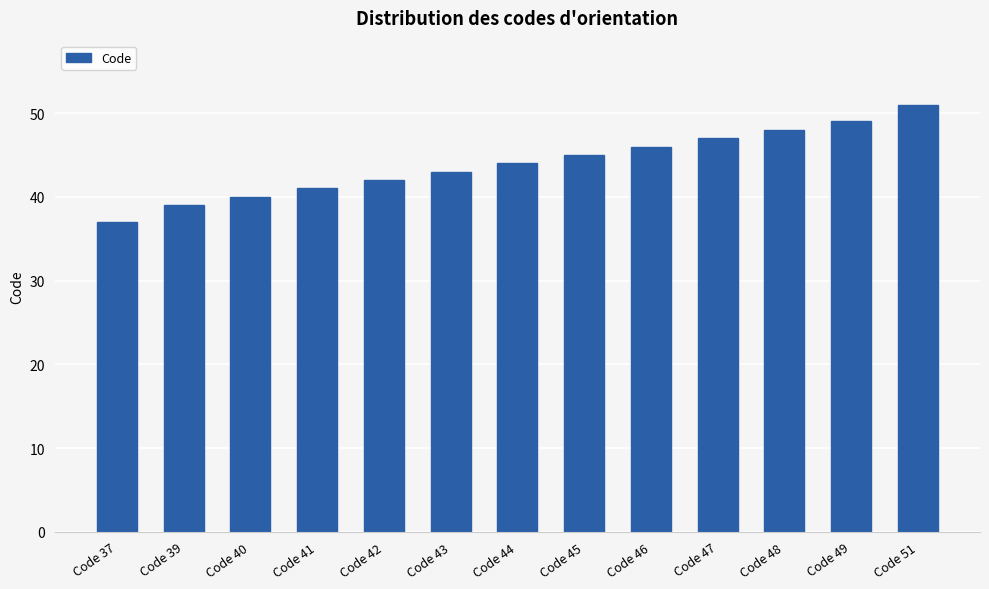

What is the change in value from Code 49 to Code 51?

+2